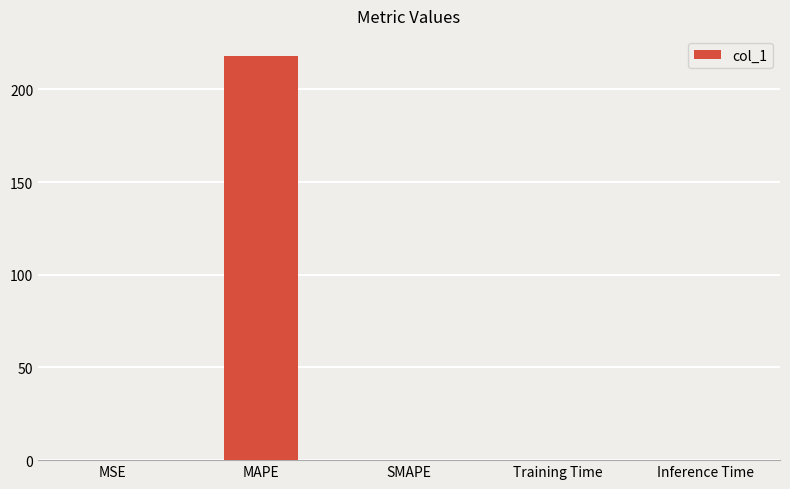

What is the average value?

43.7